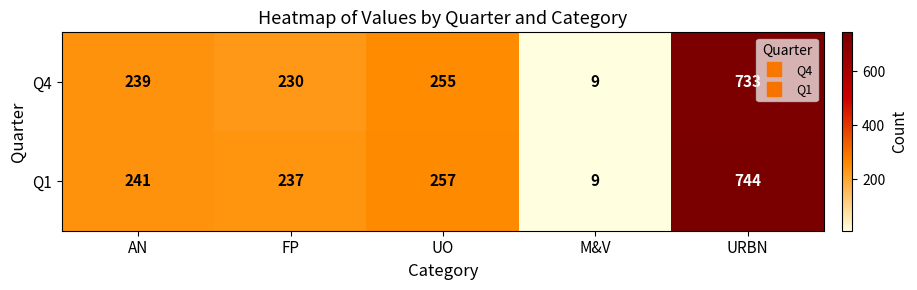

What is the sum of all Q1 values?

1488